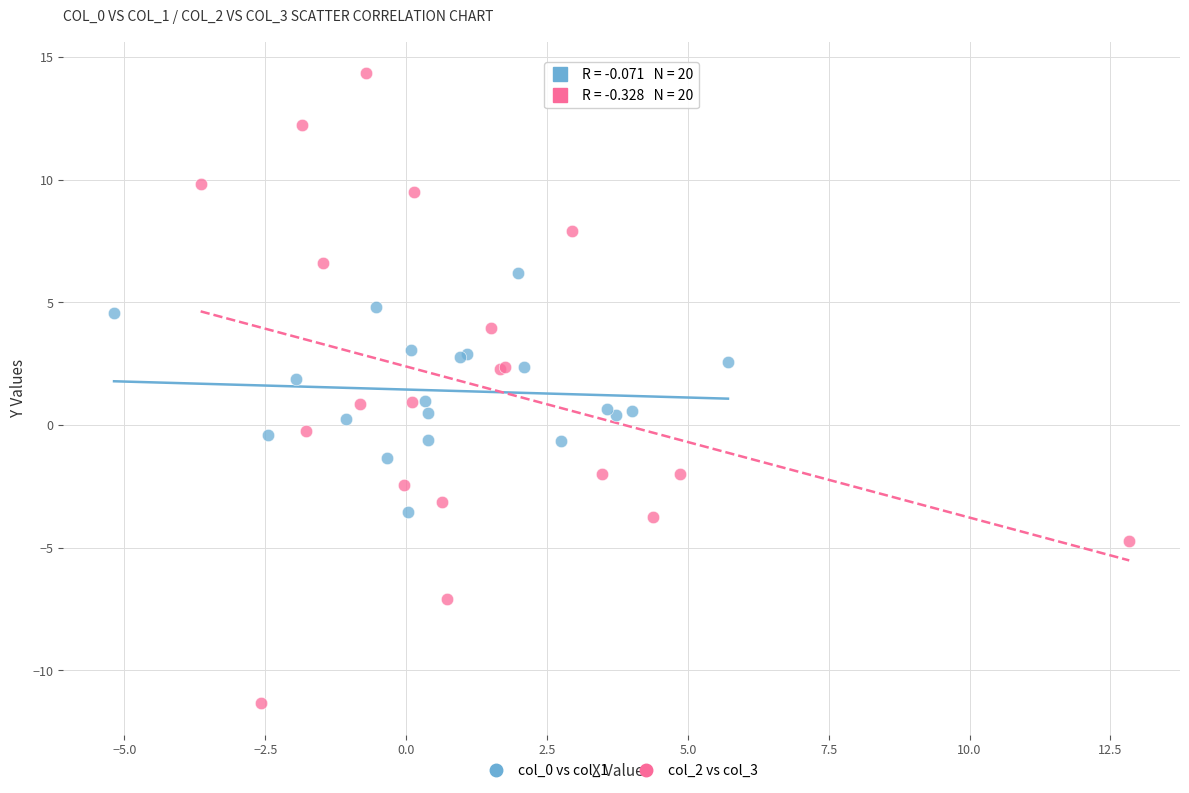

Which series reaches the maximum Y coordinate?

col_2 vs col_3